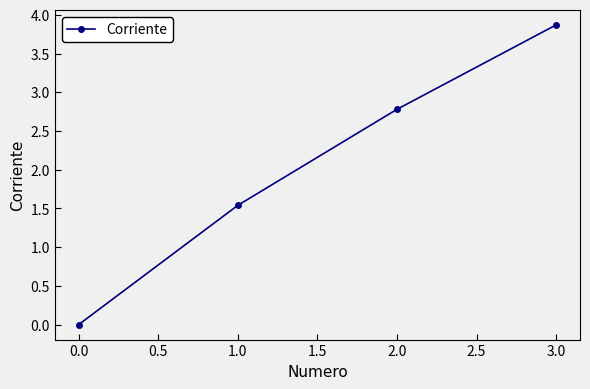

Does the chart display data point markers on the line(s)?

Yes